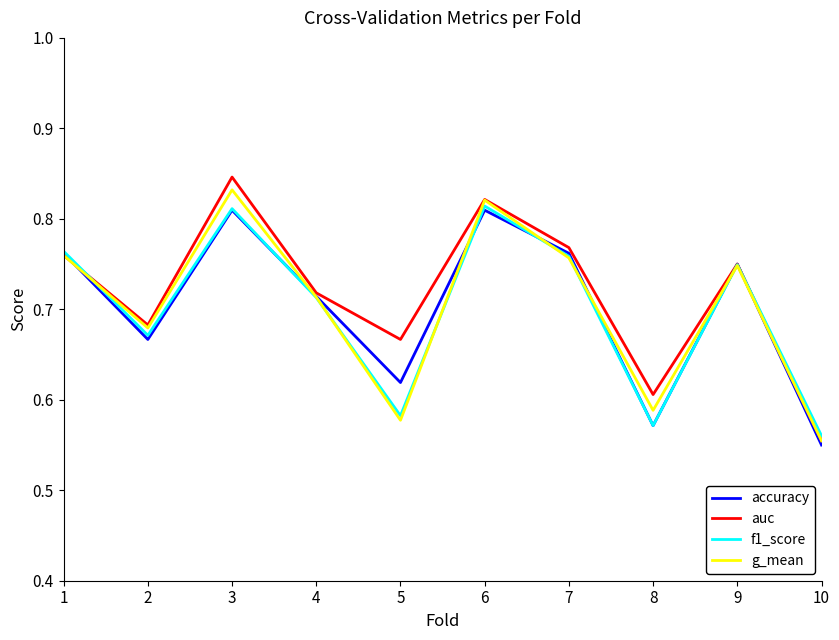

At which category does g_mean reach its first local peak?

3